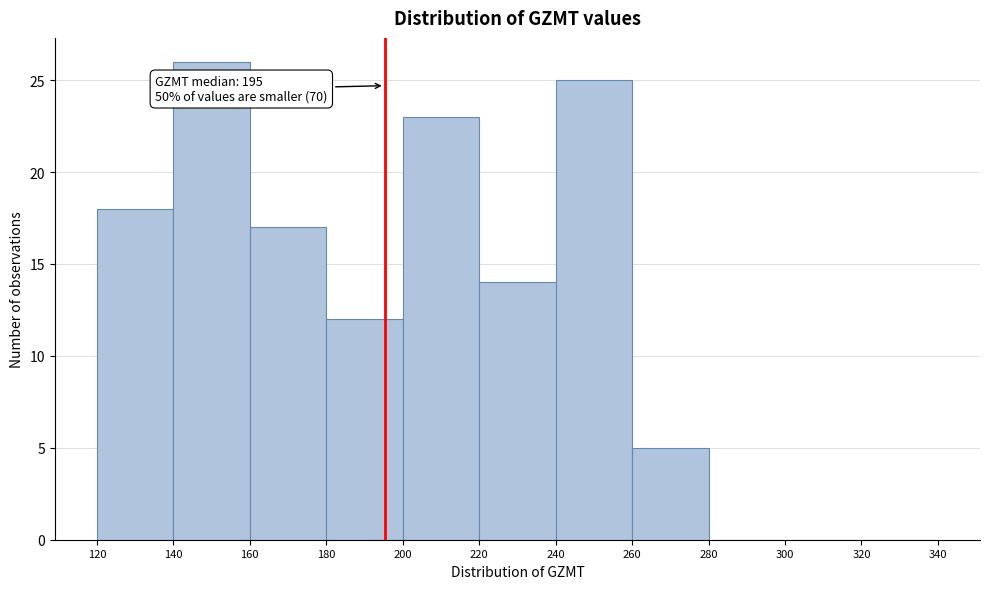

Over which range of the x-axis is the bar tallest?

140 to 160